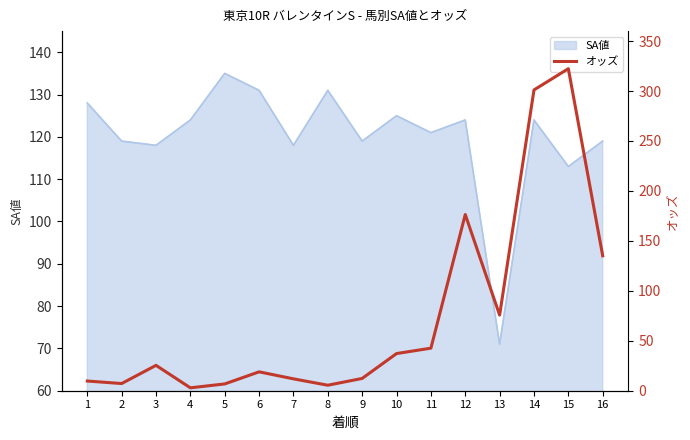

Reading left to right, list all the values displayed in this chart.

1=9.7	2=7.2	3=25.4	4=2.9	5=6.8	6=18.9	7=11.9	8=5.5	9=12.3	10=37.2	11=42.6	12=176.4	13=75.7	14=301.1	15=322.4	16=135.1